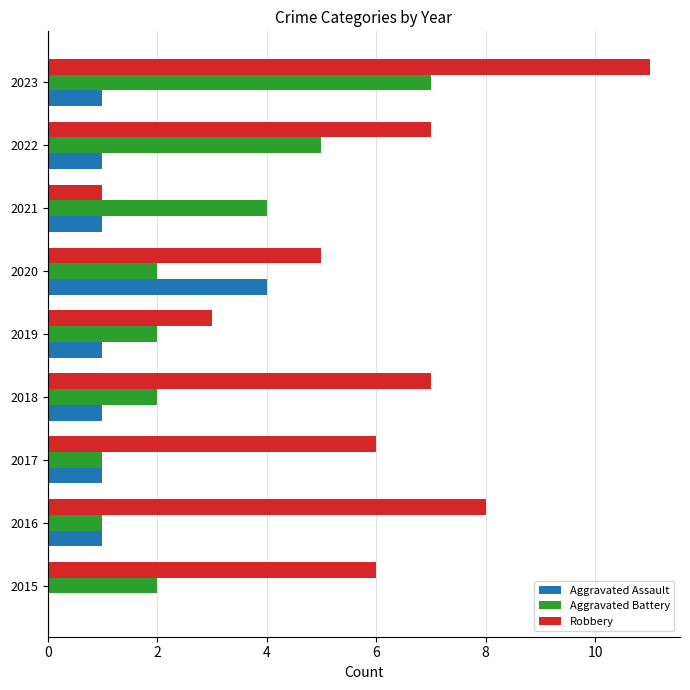

Is the value of Aggravated Battery at 2018 greater than the value of Aggravated Assault at 2023?

Yes